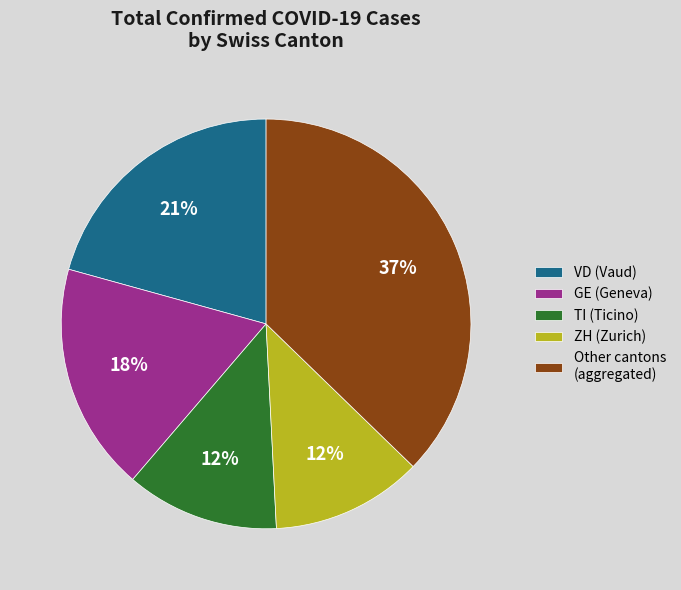

How many segments does this pie chart have?

5